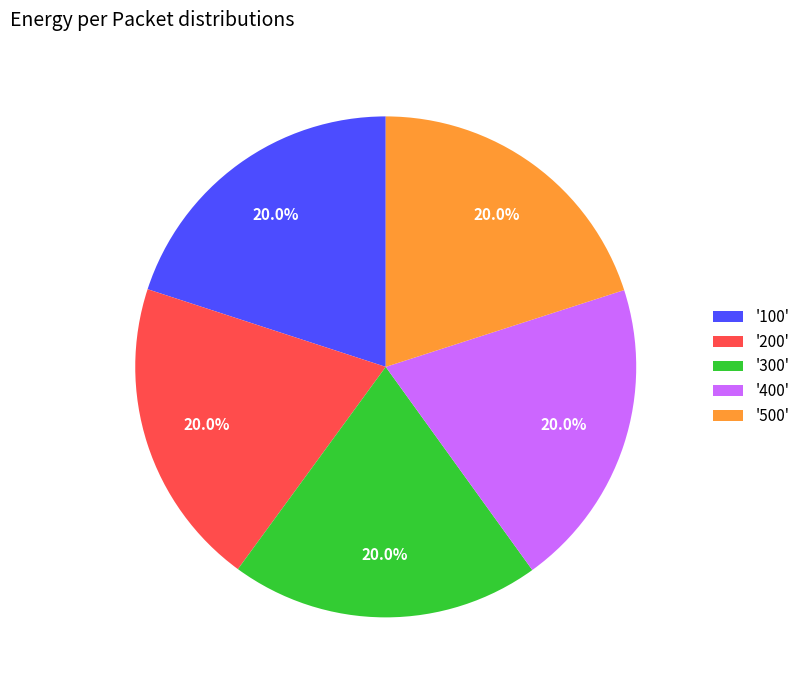

Does '500' account for over 50% of the chart?

No